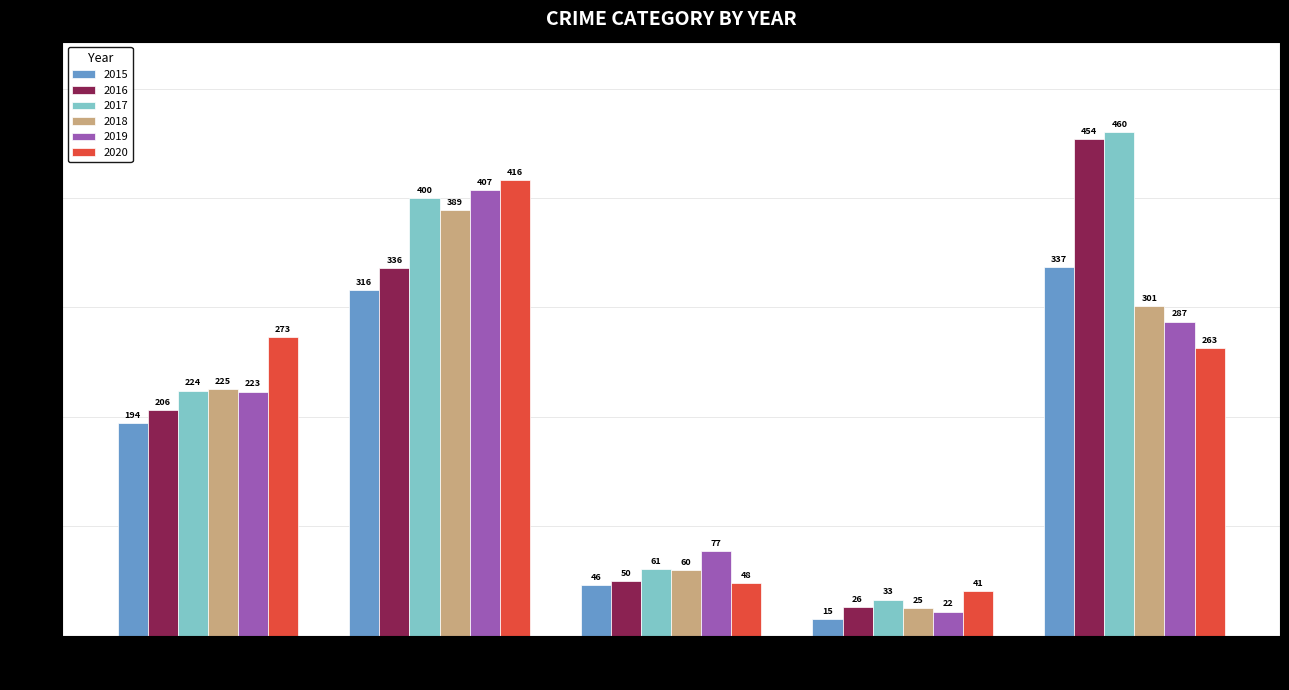

What is the total value across all series at Homicide?

162